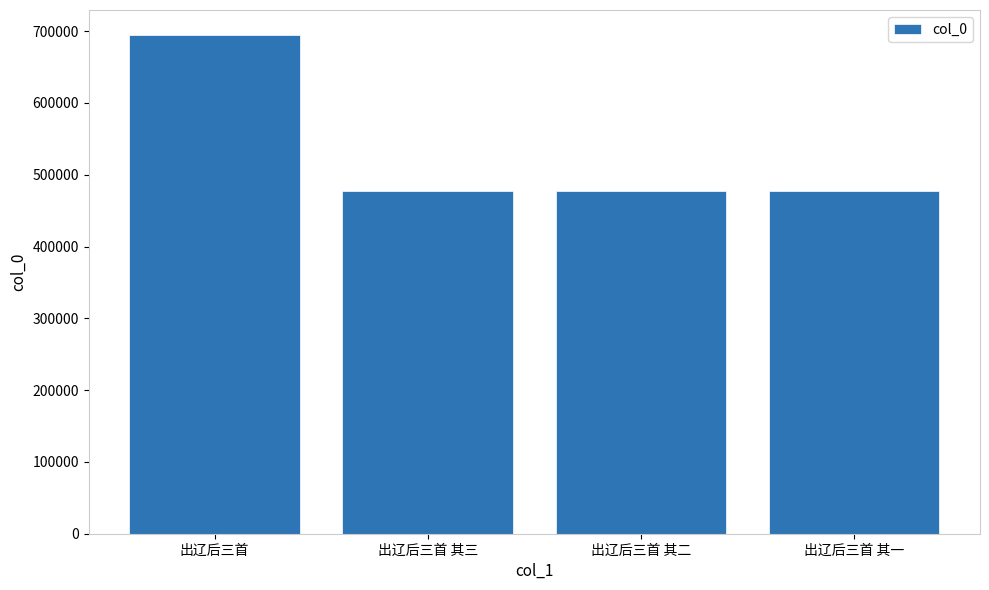

What is the minimum value shown in the chart?

477812